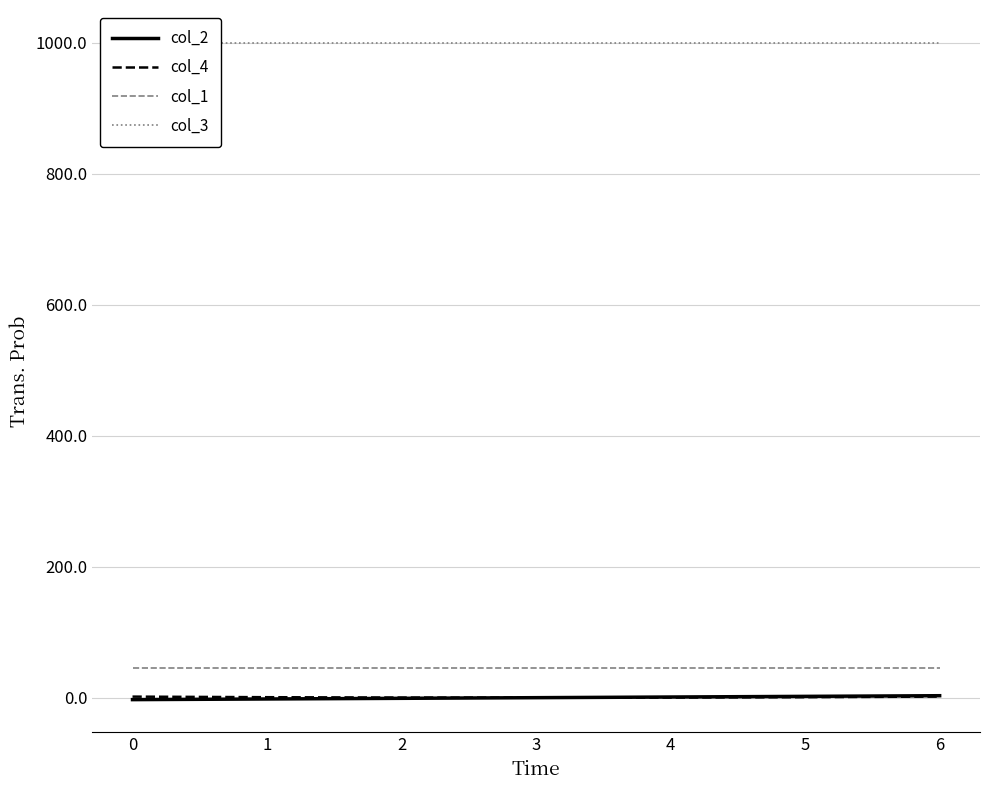

True or false: col_2 and col_1 cross at least once.

False